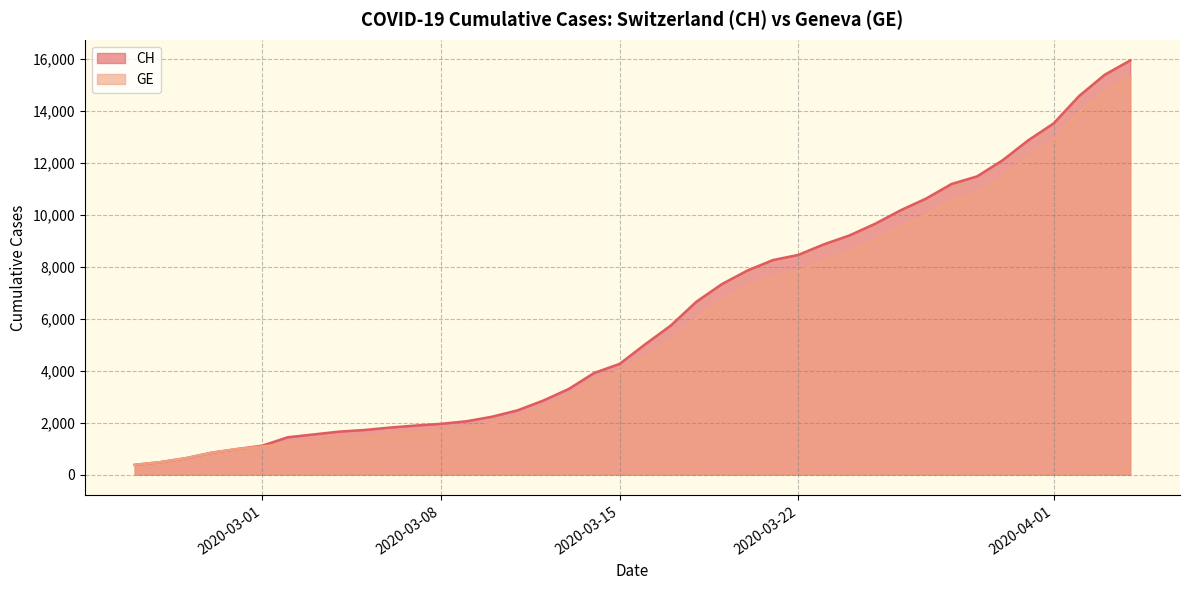

Is the value of CH at 2020-03-19 greater than the value of GE at 2020-03-28?

No